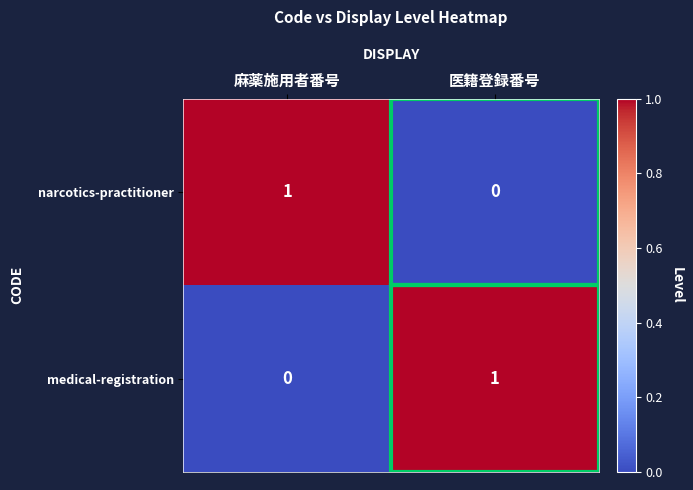

At 麻薬施用者番号, list the series in order from smallest to largest.

medical-registration, narcotics-practitioner